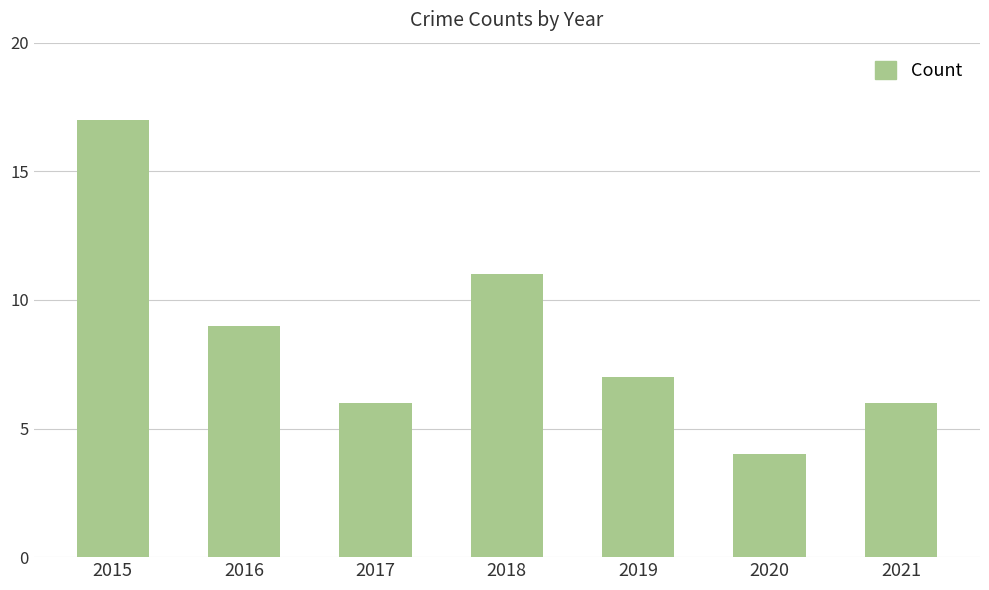

What is the value of the 7th bar from the left?

6